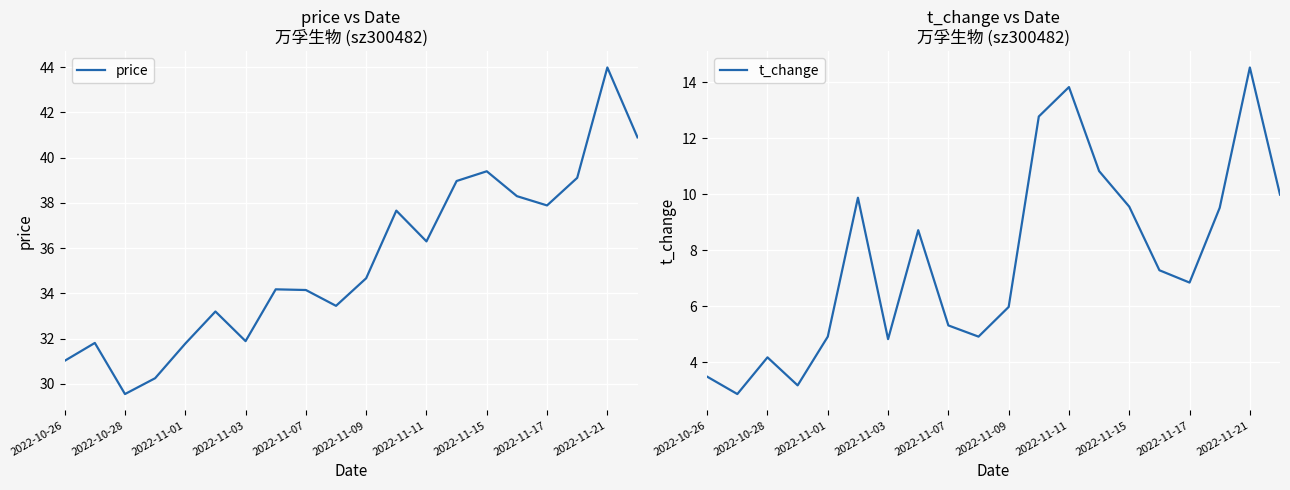

True or false: price and t_change intersect in this chart.

False